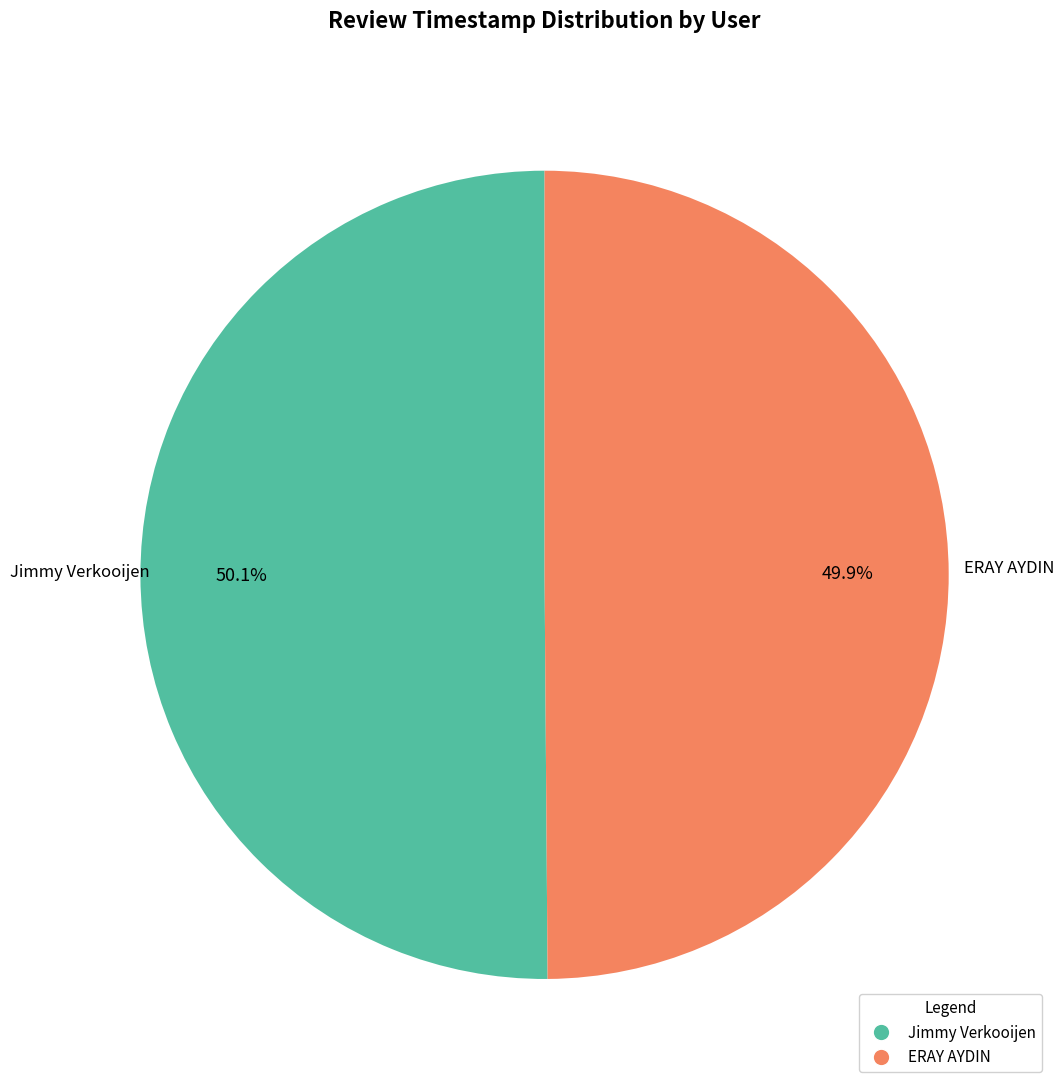

Is there any slice that represents more than half of the pie?

Yes